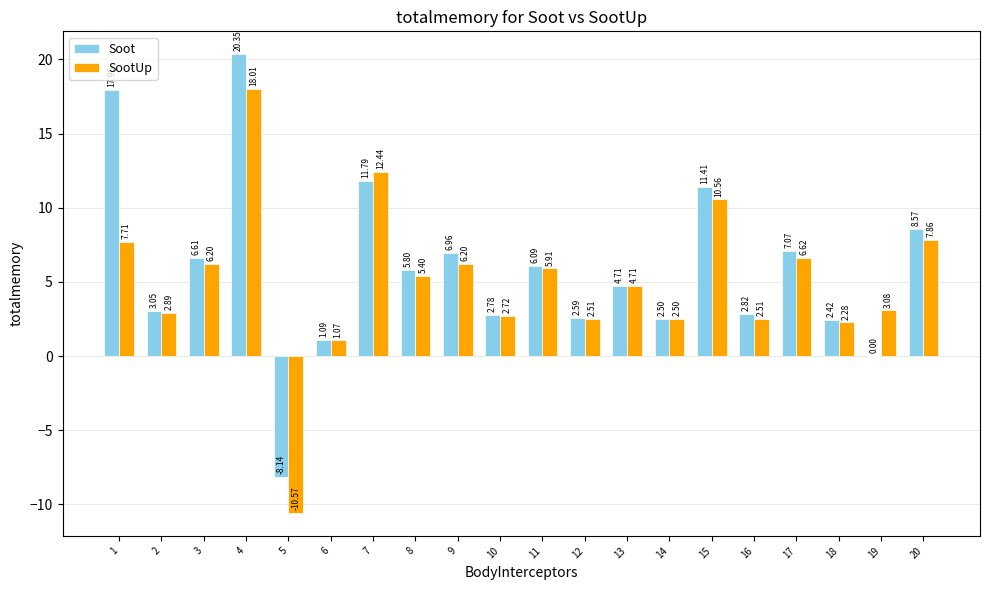

What is the sum of the SootUp values at 13 and 1?

12.4